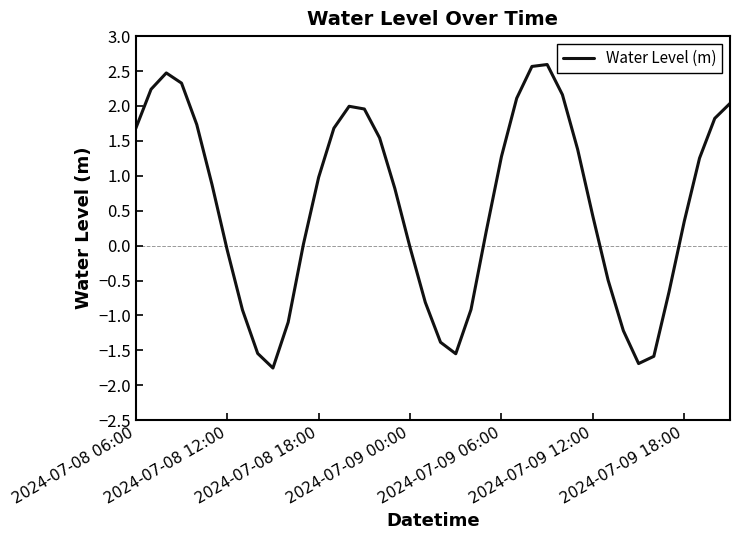

What is the difference between the maximum and minimum values?

4.3